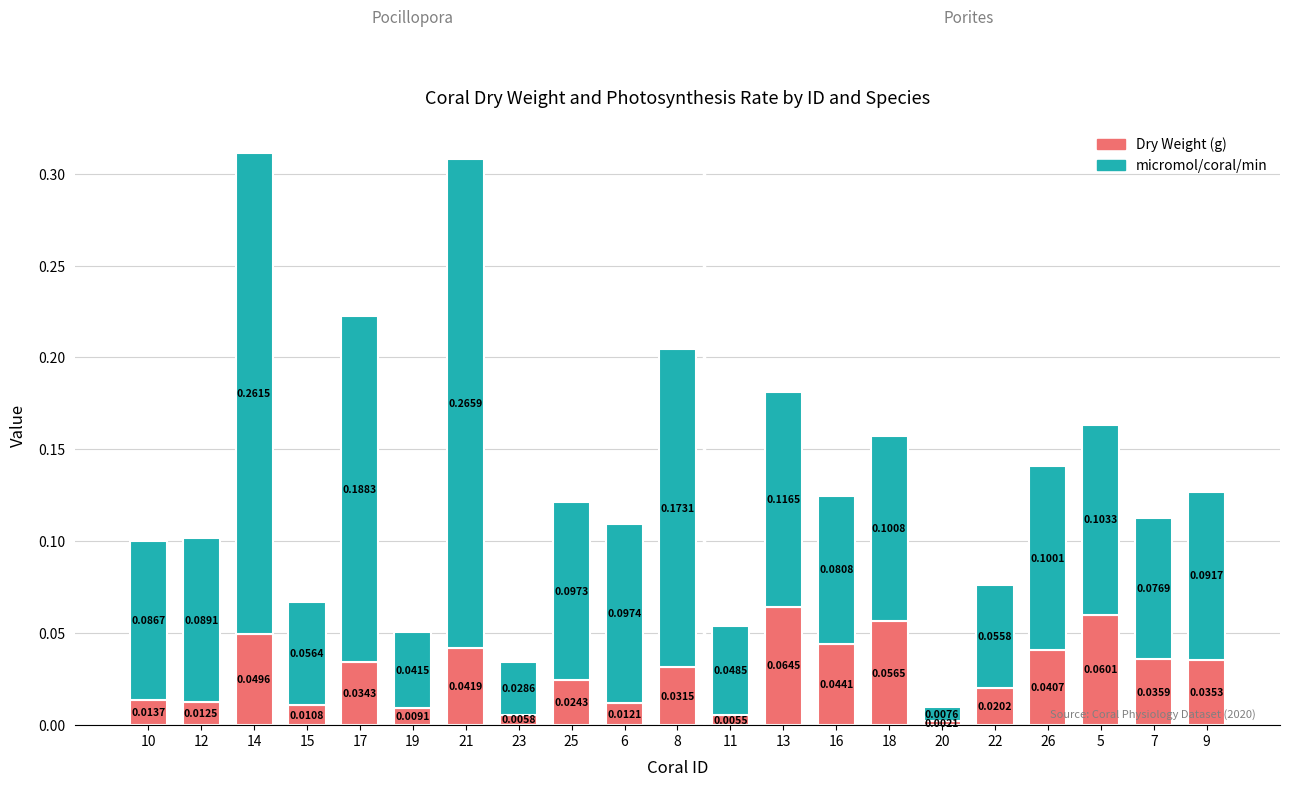

At which label is Dry Weight (g) closest to 0?

20